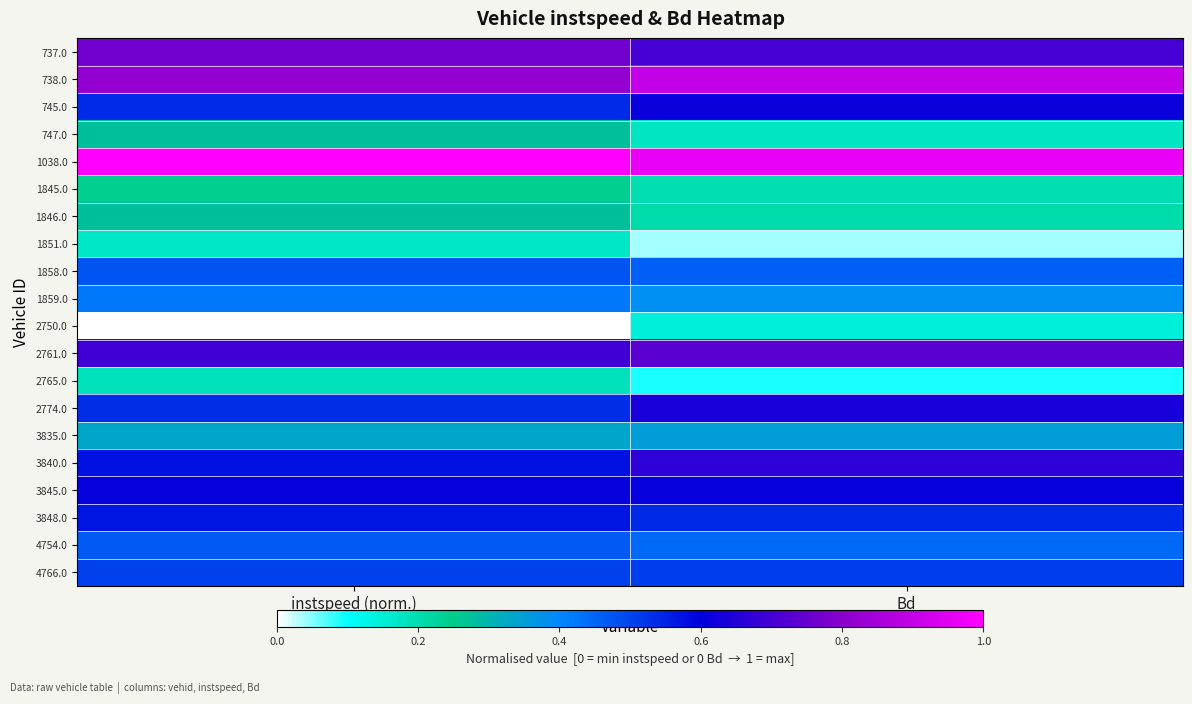

Which has a higher value, Bd or instspeed (norm.)?

instspeed (norm.)